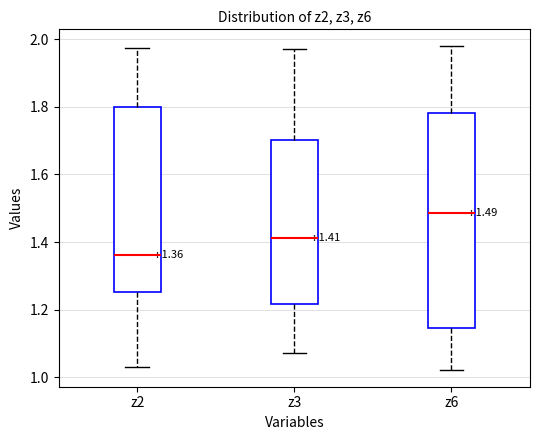

Which box has the lowest median line?

z2